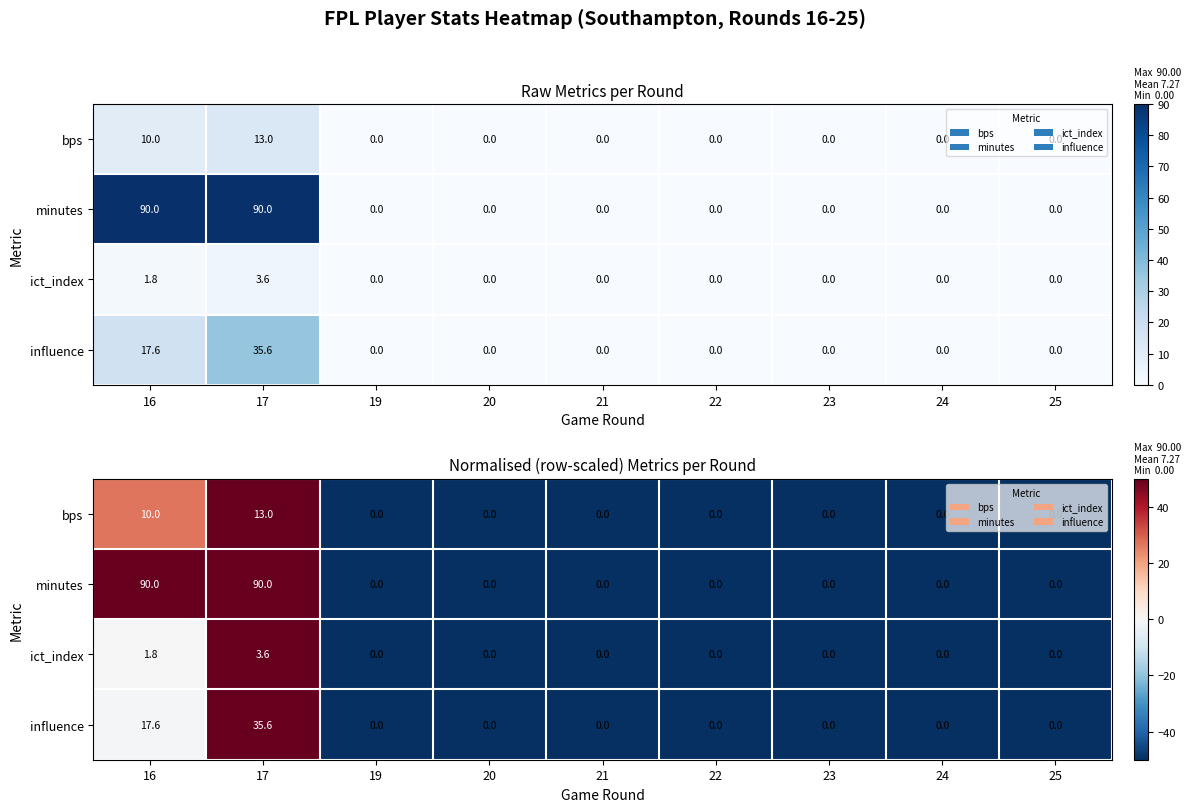

Is the value of ict_index at 25 greater than the value of bps at 23?

No